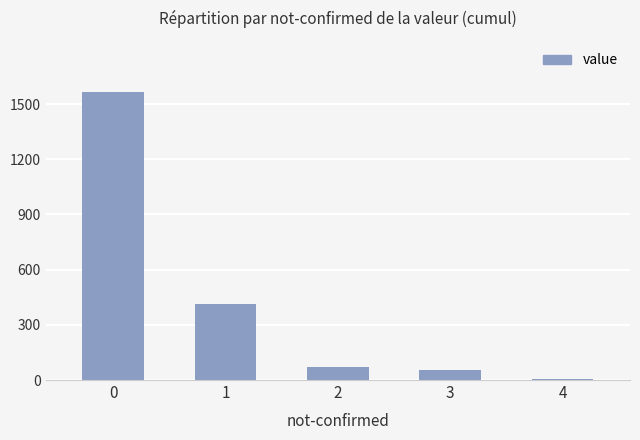

The value at 0 is 1563. True or false?

True